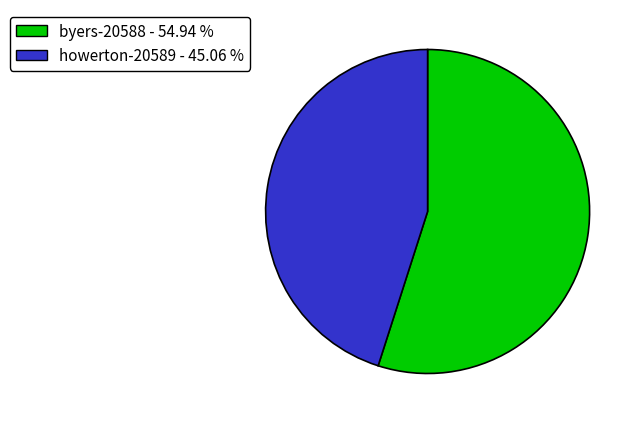

Approximately how many times larger is the value at howerton-20589 compared to byers-20588?

0.8